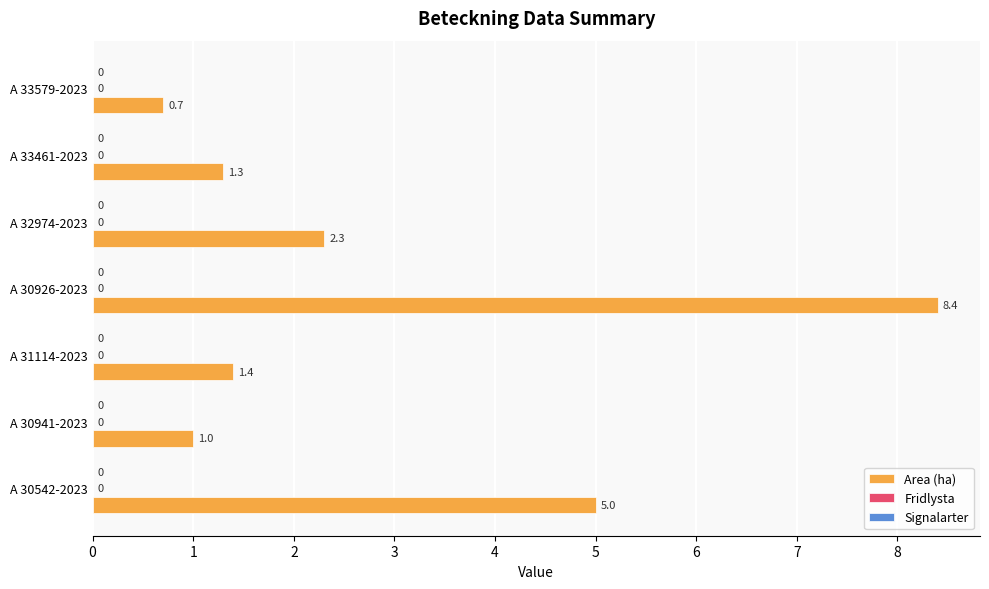

How many bars are there in total?

7